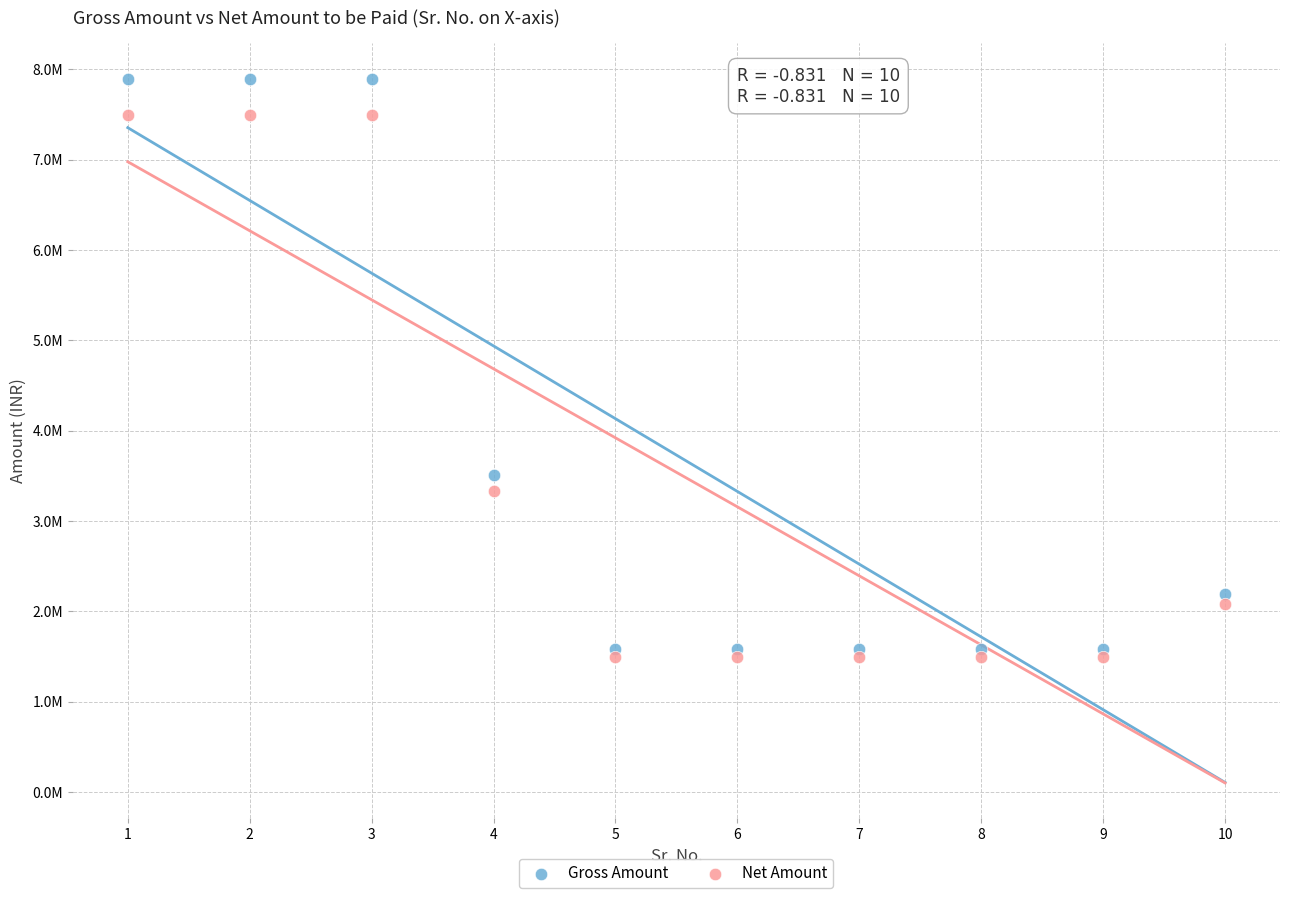

What are all the series names shown in the legend?

Gross Amount, Net Amount